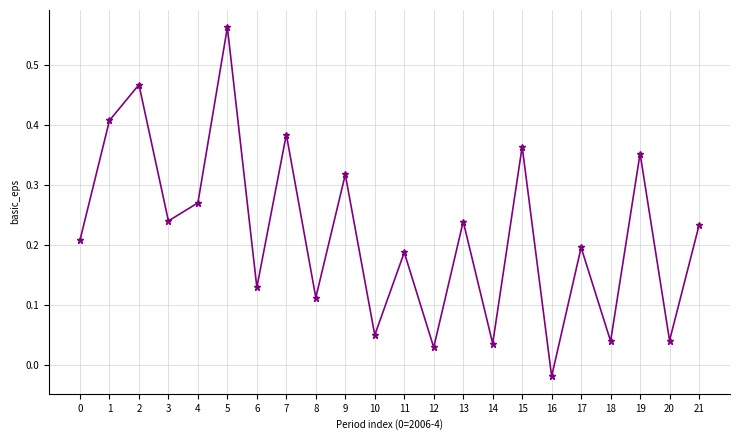

Is it true that the value at 21 is 0.2?

True